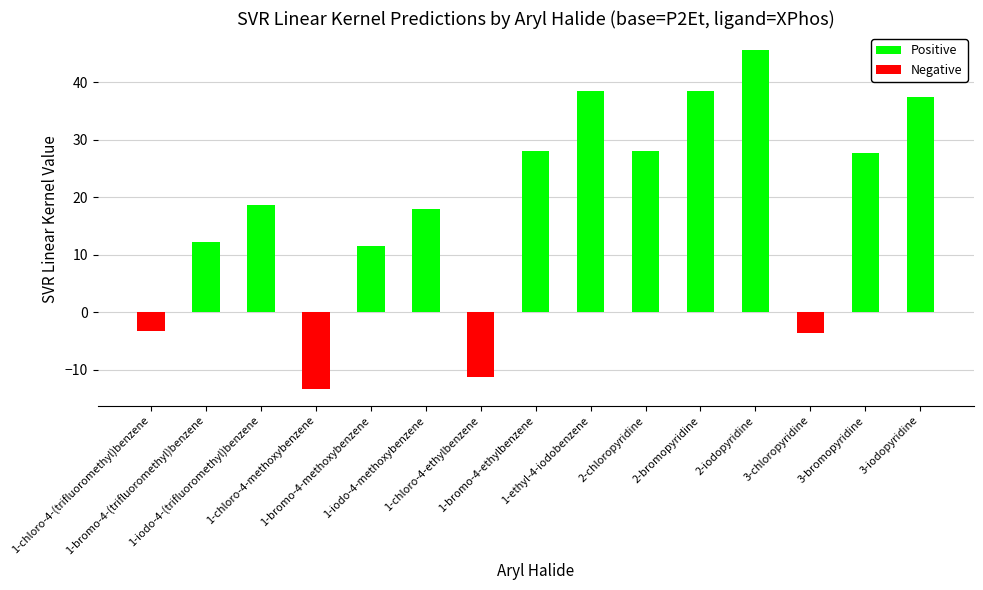

How many values in the Negative series are below 0?

4